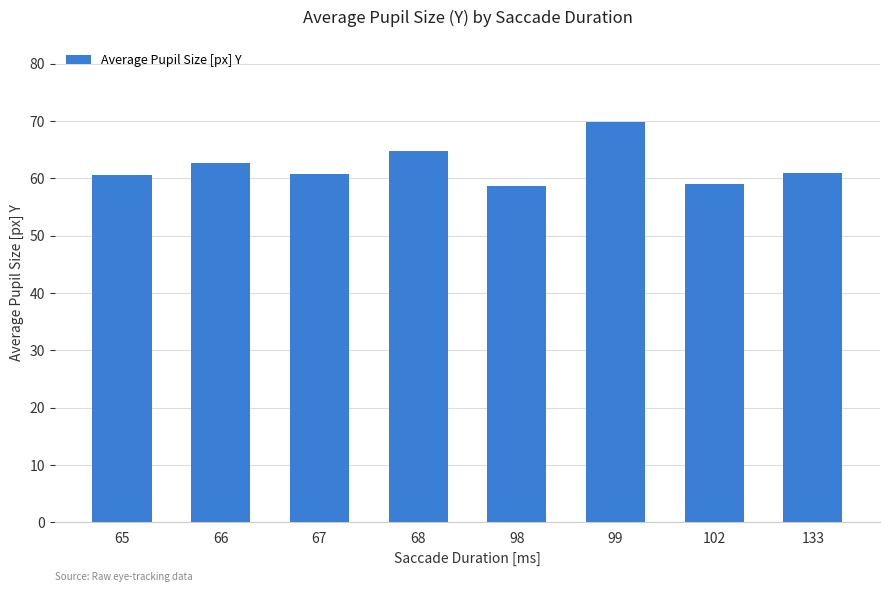

The value at 98 is 22.1. True or false?

False